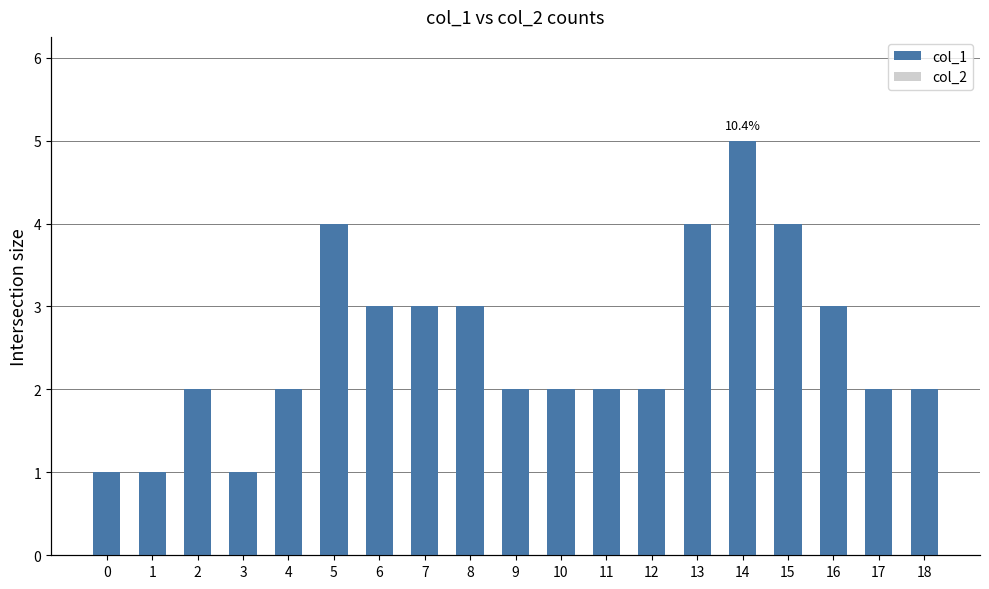

Does the chart contain stacked bars?

No